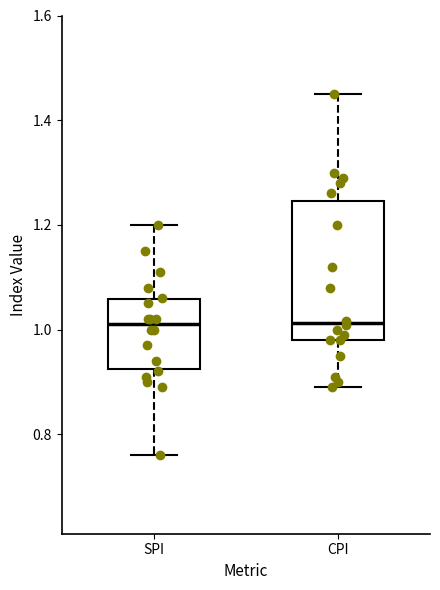

Where does the upper whisker of the box for SPI end on the y-axis? The values are not printed on the chart, so give them approximately, as read against the axis.

1.20